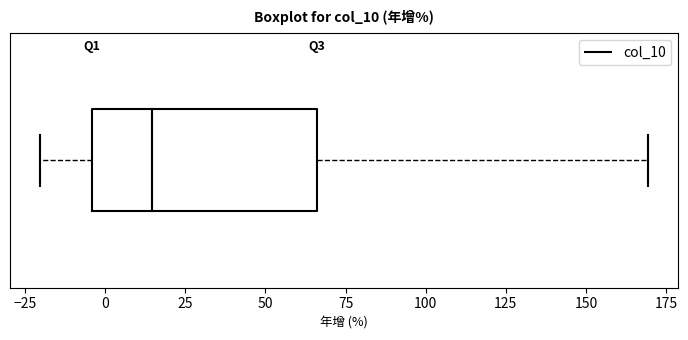

Read this box plot against the x-axis: the position of the median line, the range covered by the box, and the ends of both whiskers. The values are not printed on the chart, so give them approximately, as read against the axis.

median 15, box -5 to 65, whiskers -20 to 170